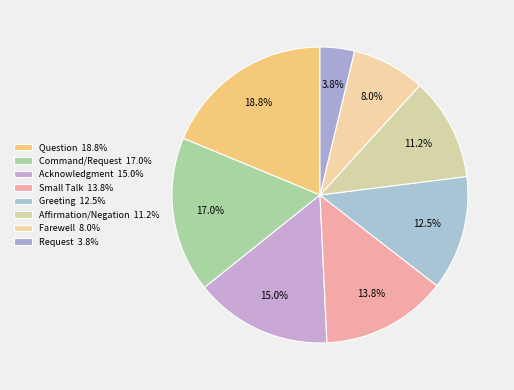

How many segments does this pie chart have?

8